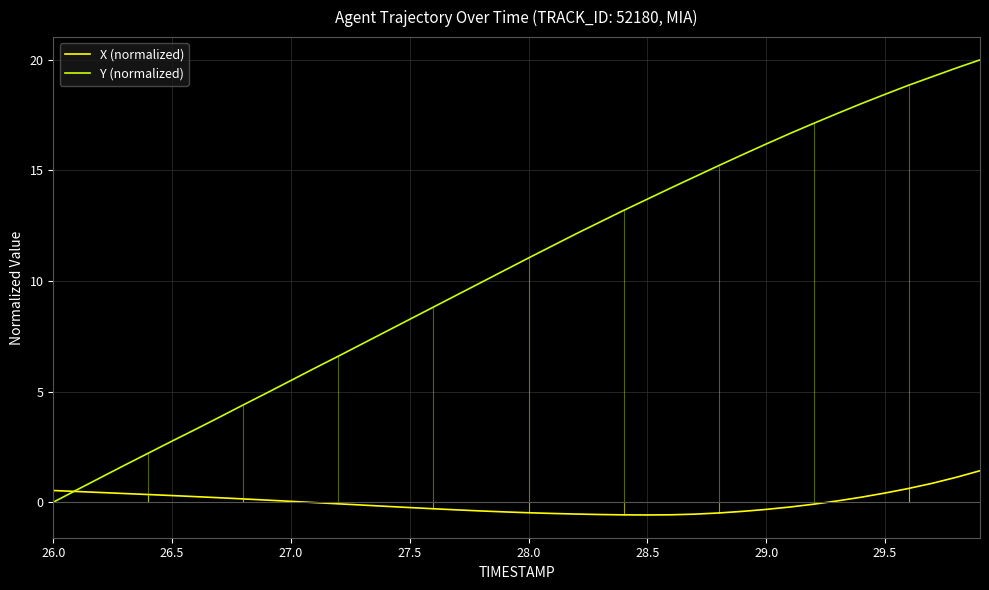

List the series in order of their peak value, highest first.

Y (normalized), X (normalized)